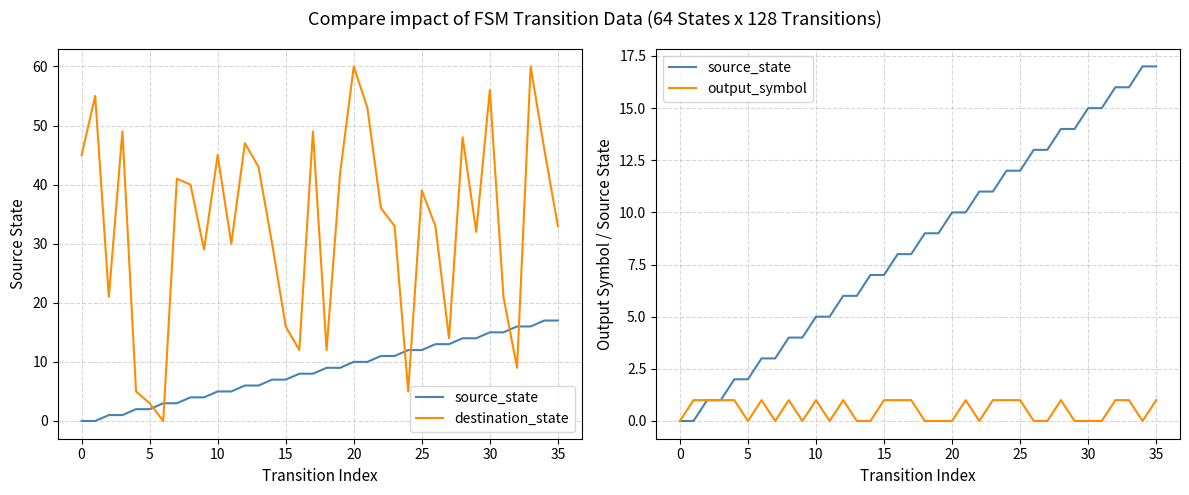

What are all the series names shown in the legend?

source_state, destination_state, output_symbol